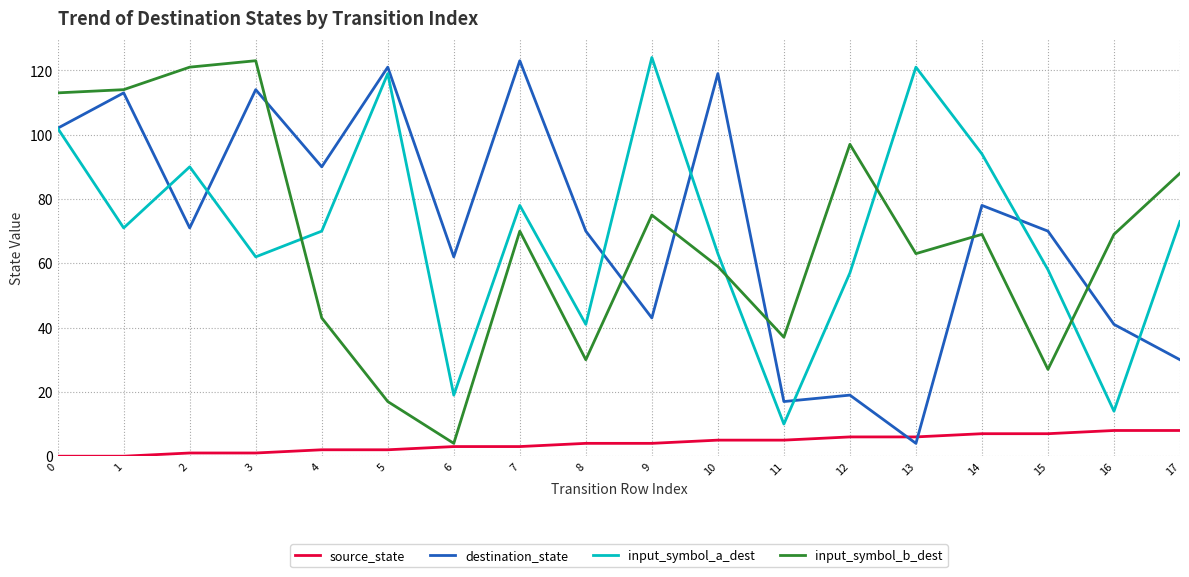

The value of destination_state at 1 is 113. True or false?

True